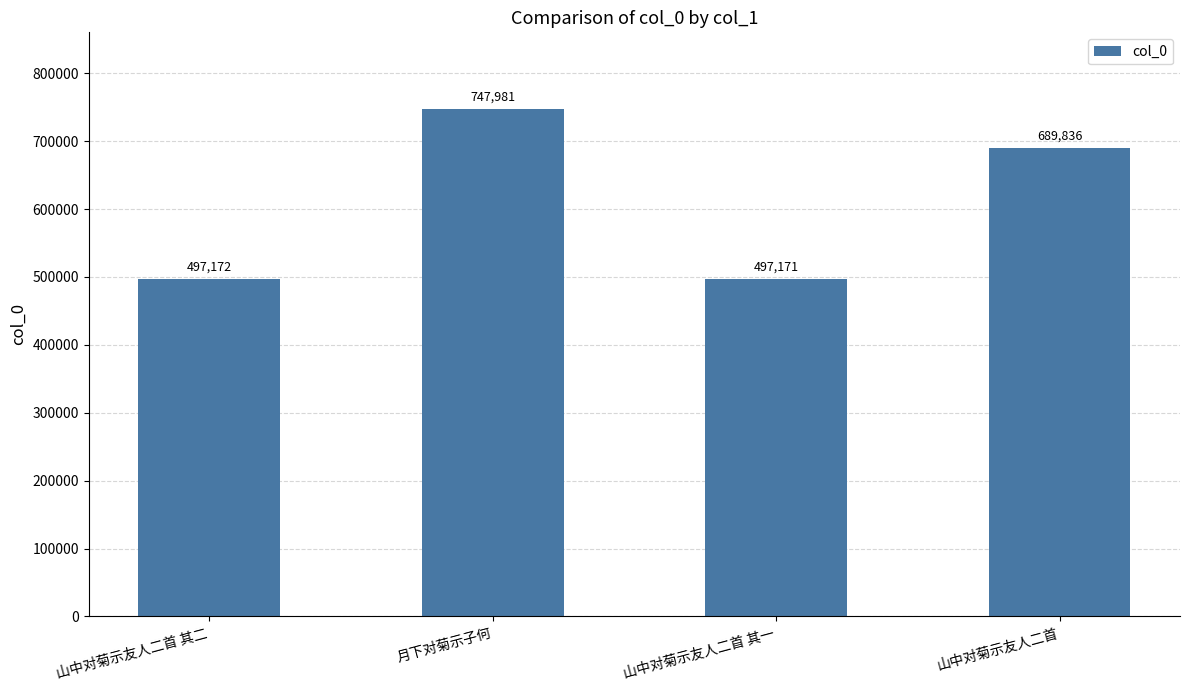

What is the change in value from 山中对菊示友人二首 其二 to 山中对菊示友人二首?

+192664